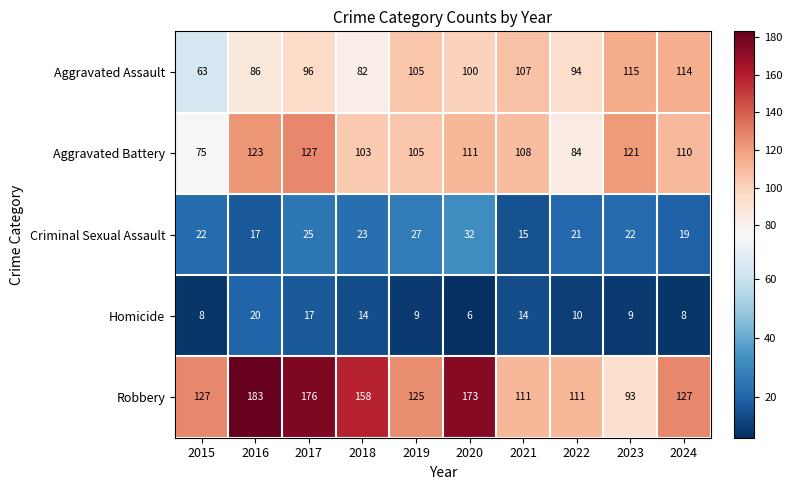

What is the total value across all series at 2023?

360